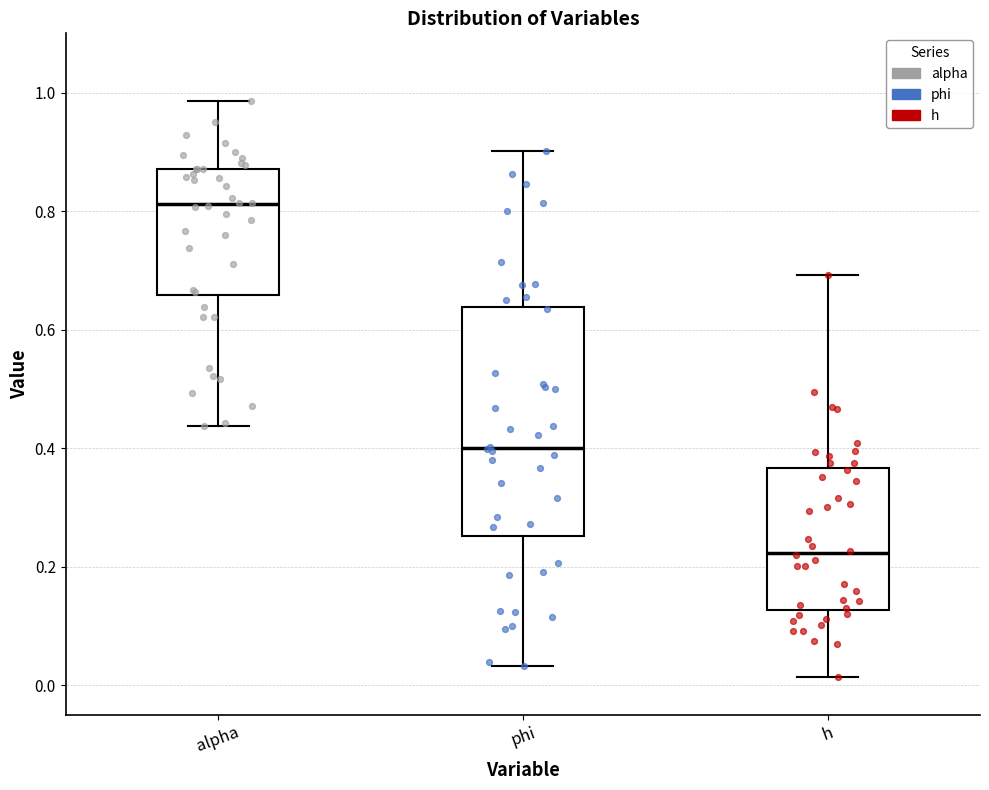

Where does the median line of the box for h sit on the y-axis? The values are not printed on the chart, so give them approximately, as read against the axis.

0.22